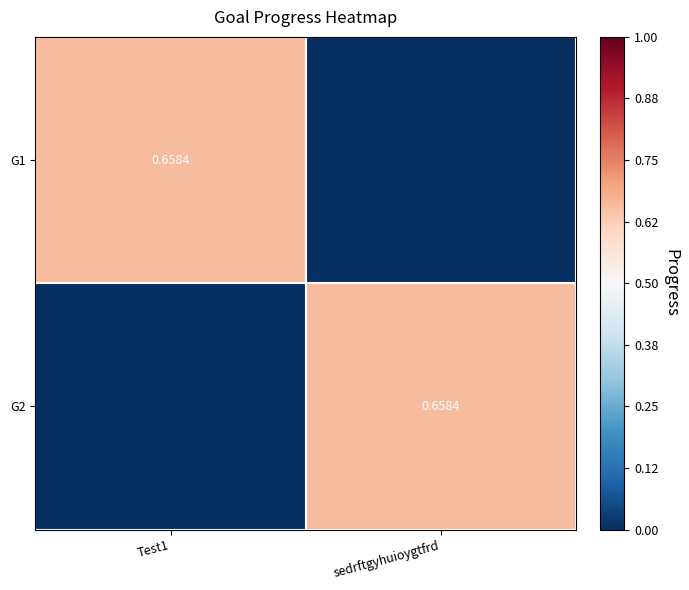

List the series in order of their peak value, highest first.

G1, G2